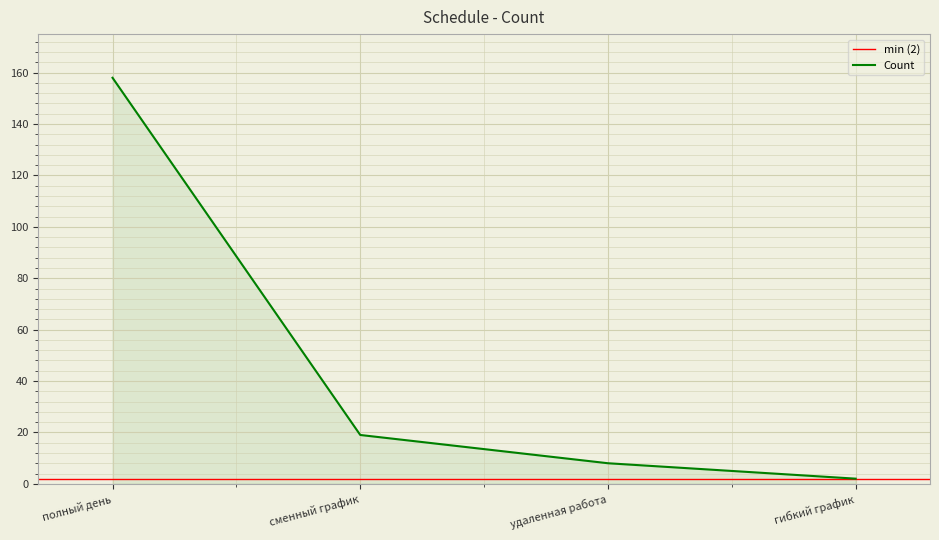

True or false: the data has more than 1 interior local peaks.

False